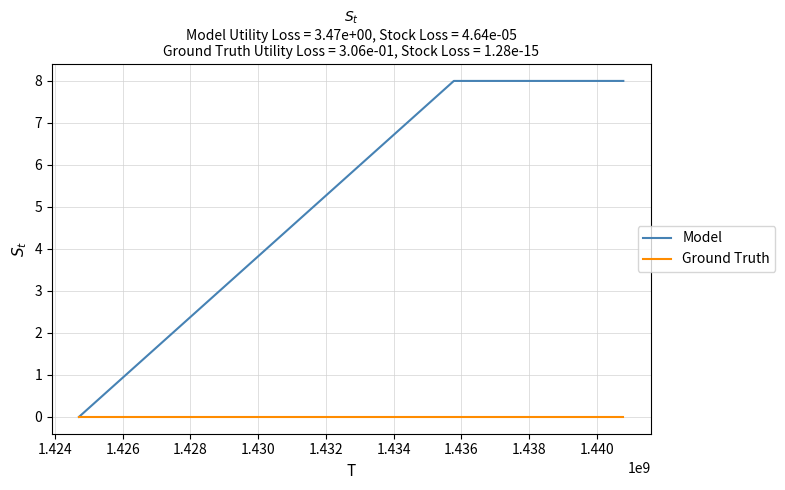

How many categories are shown in the chart?

3